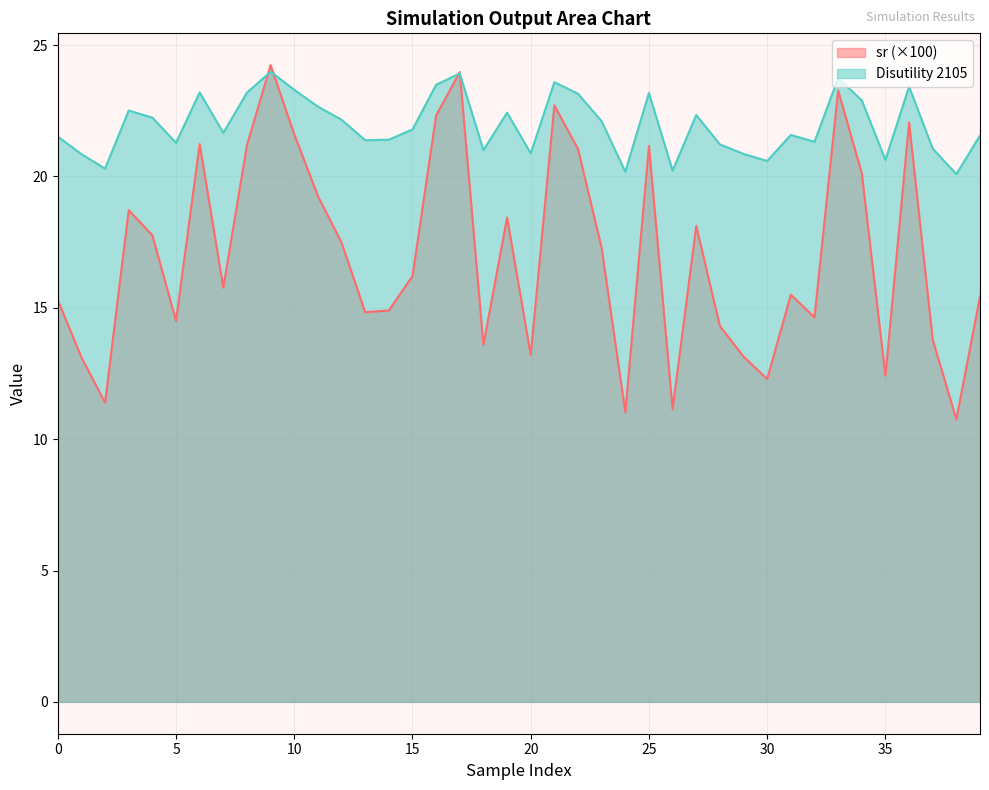

In sr, how many points are higher than both neighbors (excluding endpoints)?

11